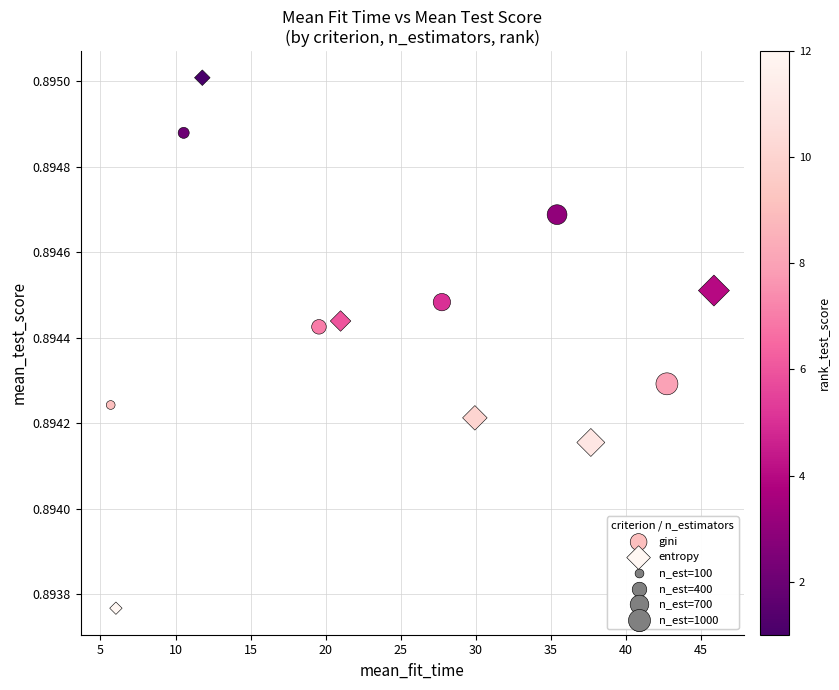

Which series has the largest Y range (max minus min)?

entropy